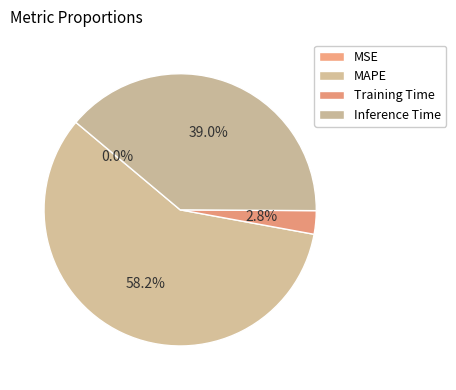

To the nearest percent, what is the average slice percentage?

25%